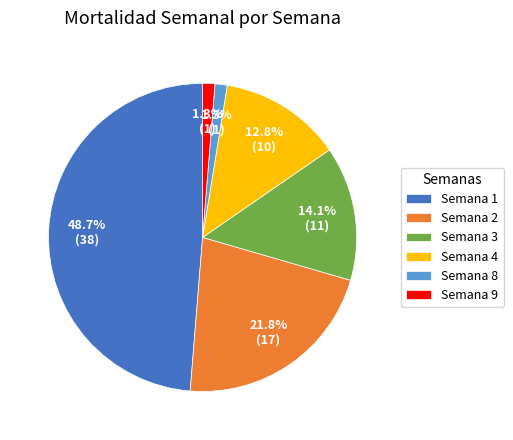

Is it true that Semana 2 is 22% of the pie?

True